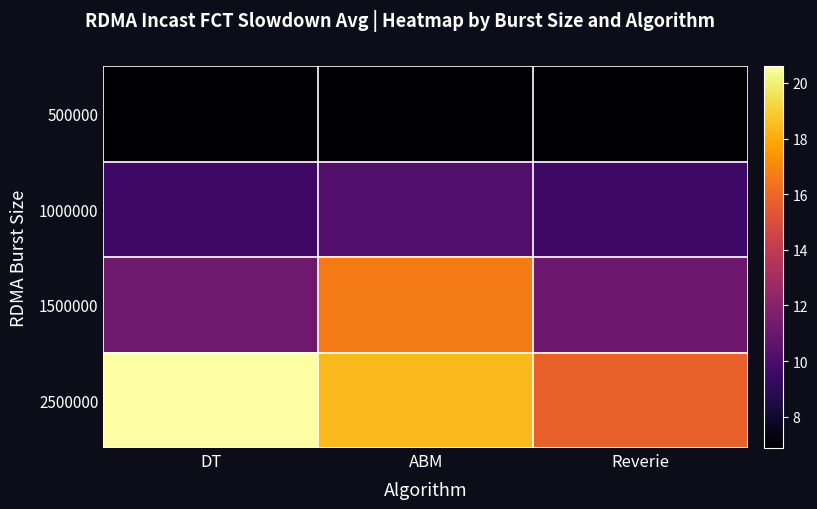

Reading left to right, list all the values displayed in this chart.

500000: DT=6.9	ABM=6.9	Reverie=6.9
1000000: DT=9.5	ABM=10.2	Reverie=9.5
1500000: DT=11.1	ABM=16.6	Reverie=11.1
2500000: DT=20.6	ABM=18.4	Reverie=15.7